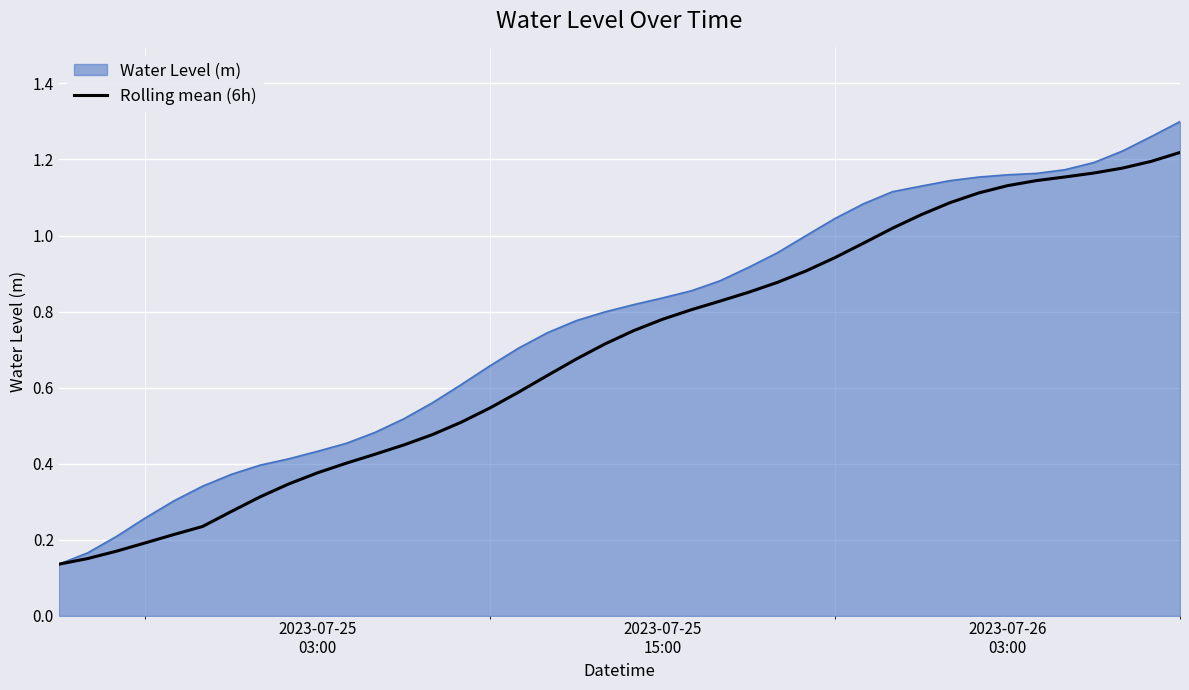

Which series has the largest total across all categories?

Water Level (m)